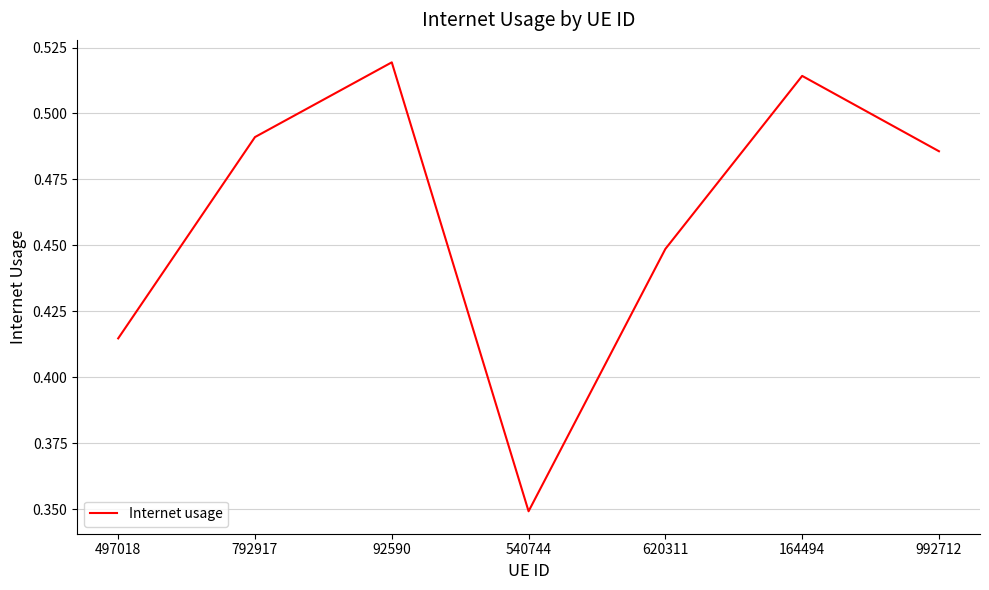

Does the chart display data point markers on the line(s)?

No